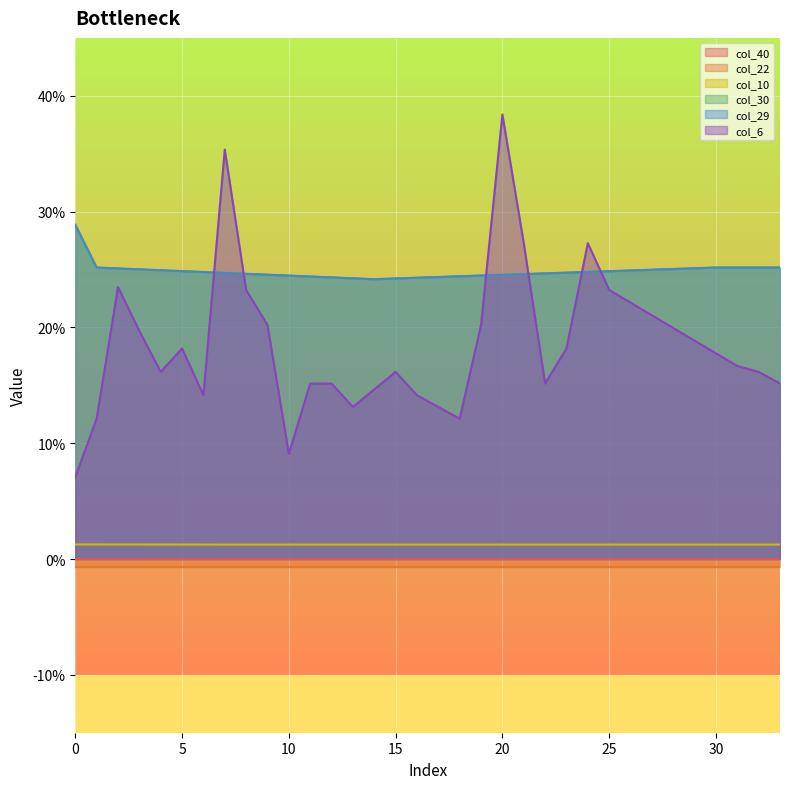

True or false: col_30 and col_29 intersect in this chart.

False